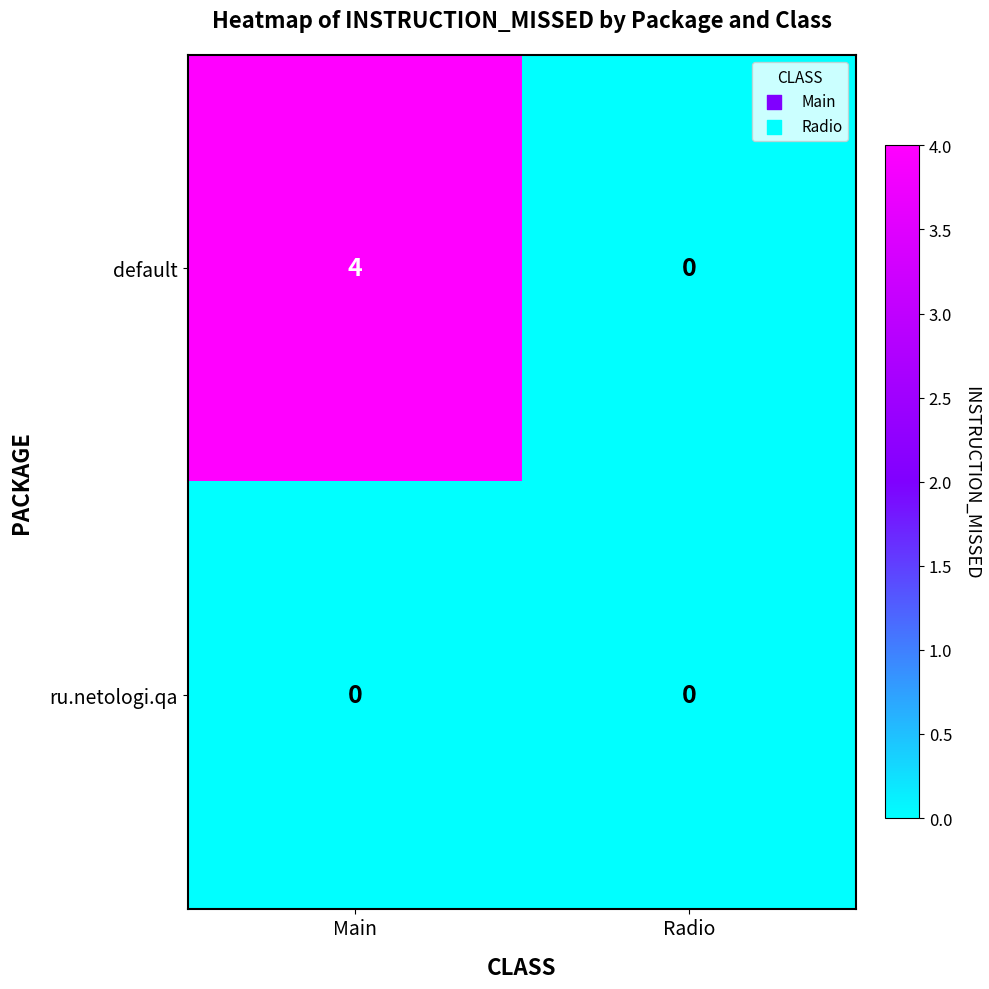

At which label does default reach its minimum?

Radio